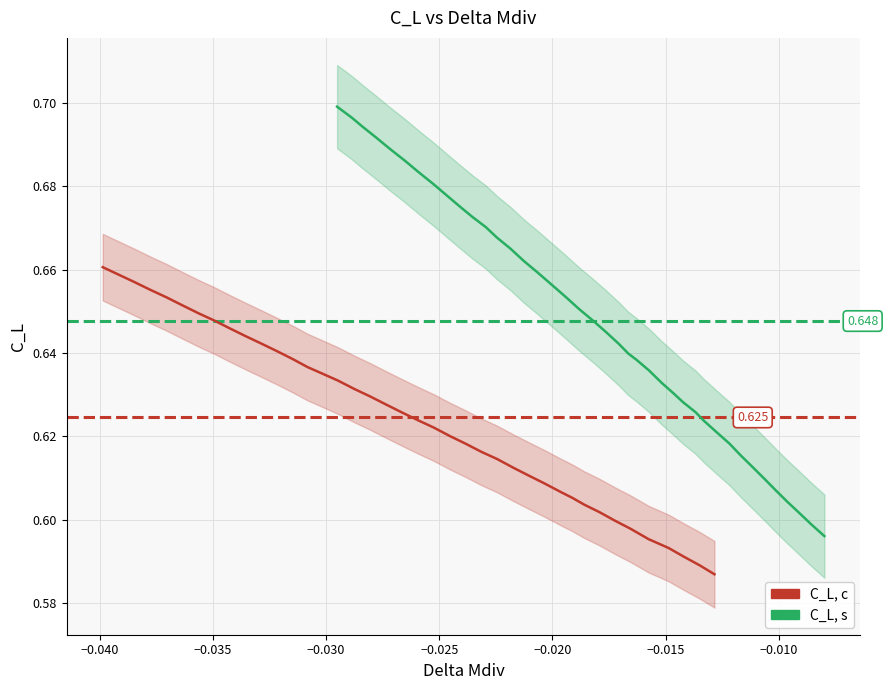

What are all the series names shown in the legend?

C_L, c, C_L, s